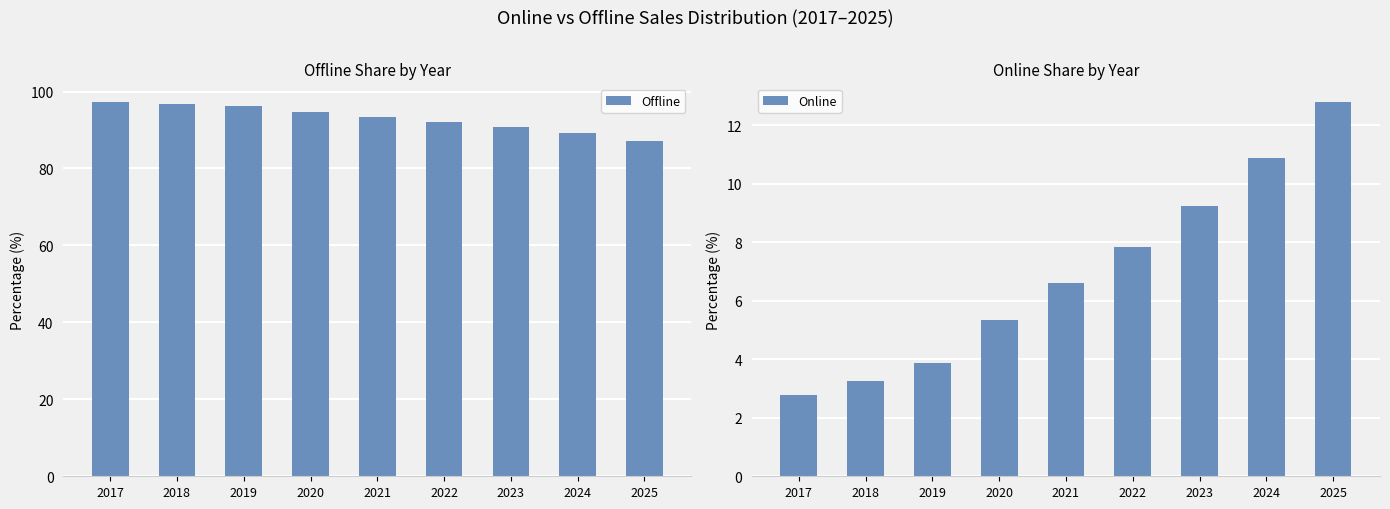

List the series in order of their peak value, lowest first.

Online, Offline